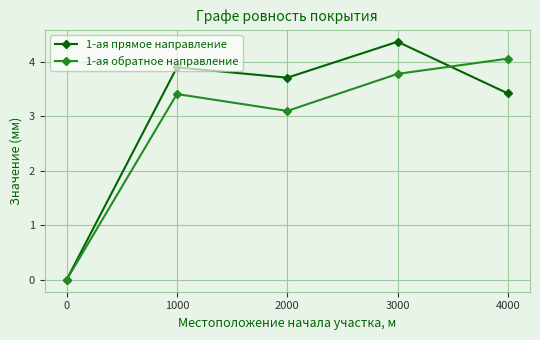

What is the average value of the 1-ая прямое направление series?

3.1